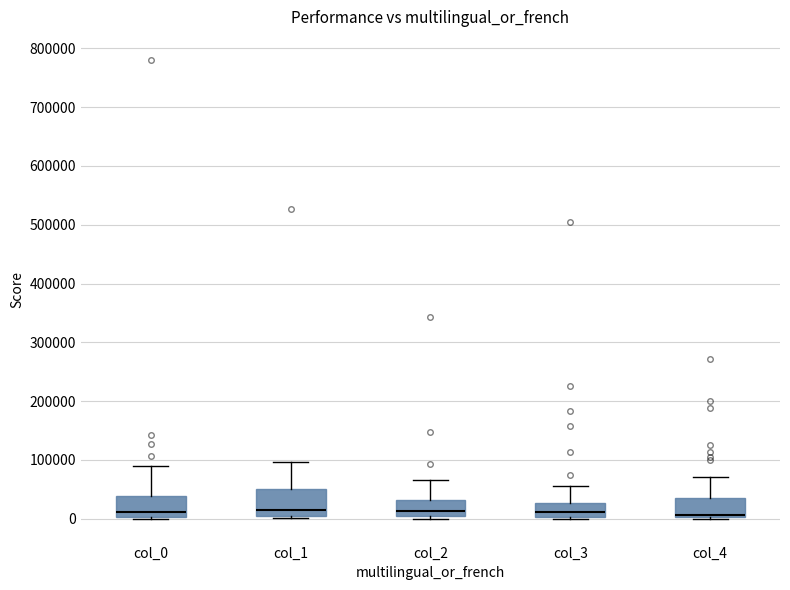

Reading left to right, read every box against the y-axis: the position of its median line, the range the box covers, and the ends of its whiskers. The values are not printed on the chart, so give them approximately, as read against the axis.

col_0: median 10000, box 0 to 40000, whiskers 0 to 90000
col_1: median 10000, box 0 to 50000, whiskers 0 (just below the box's lower edge) to 100000
col_2: median 10000, box 0 to 30000, whiskers 0 (just below the box's lower edge) to 70000
col_3: median 10000, box 0 to 30000, whiskers 0 to 60000
col_4: median 10000, box 0 to 40000, whiskers 0 to 70000